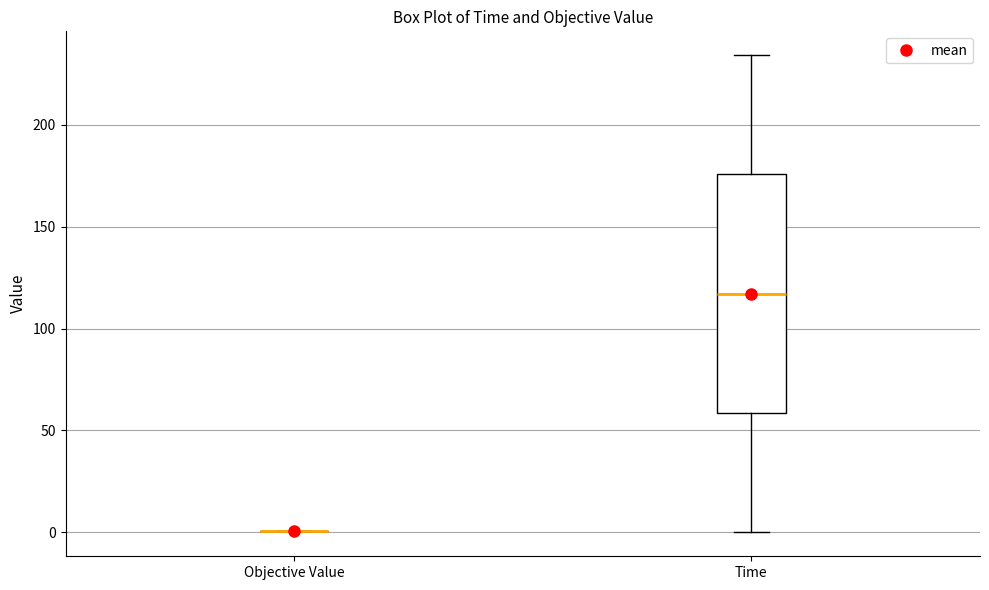

Reading left to right, read every box against the y-axis: the position of its median line, the range the box covers, and the ends of its whiskers. The values are not printed on the chart, so give them approximately, as read against the axis.

Objective Value: box collapsed to a line at 0, whiskers 0 to 0
Time: median 115, box 60 to 175, whiskers 0 to 235